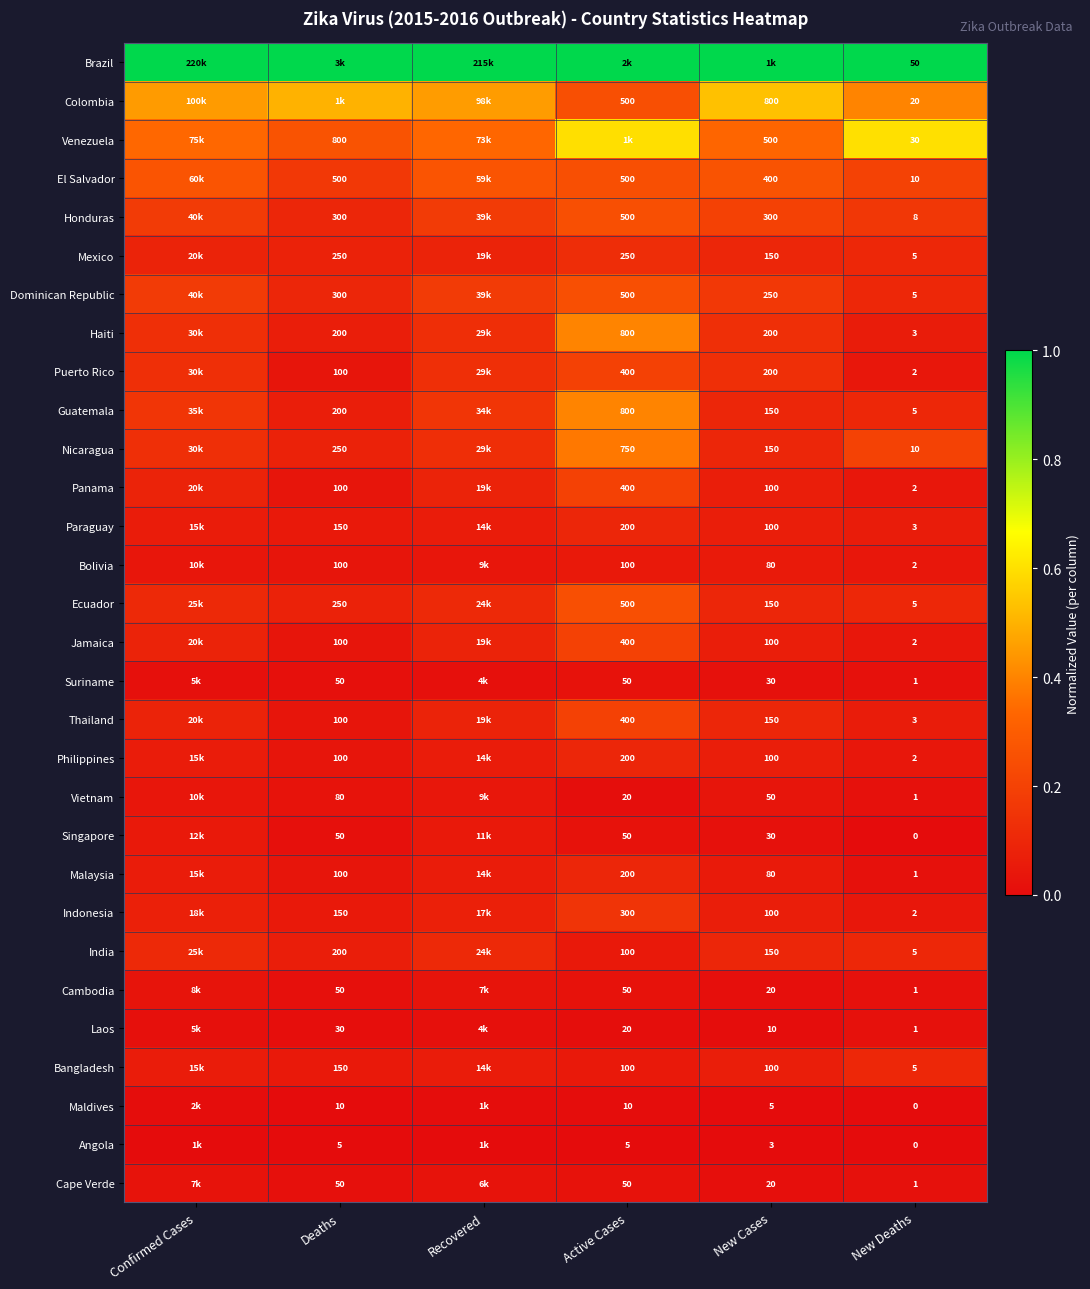

At how many categories does at least one series exceed 0?

6